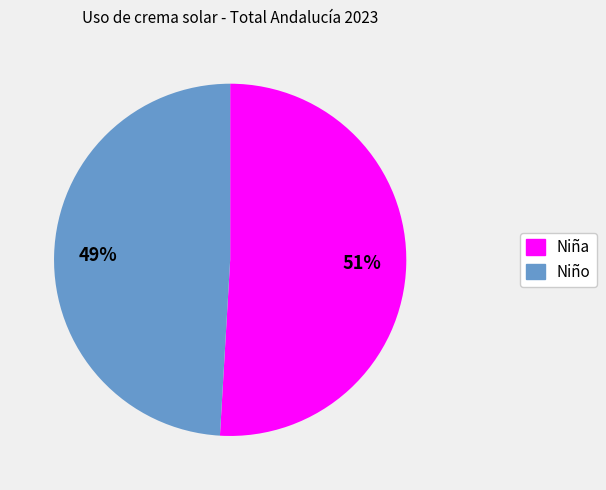

What is the largest slice in the pie chart?

Niña